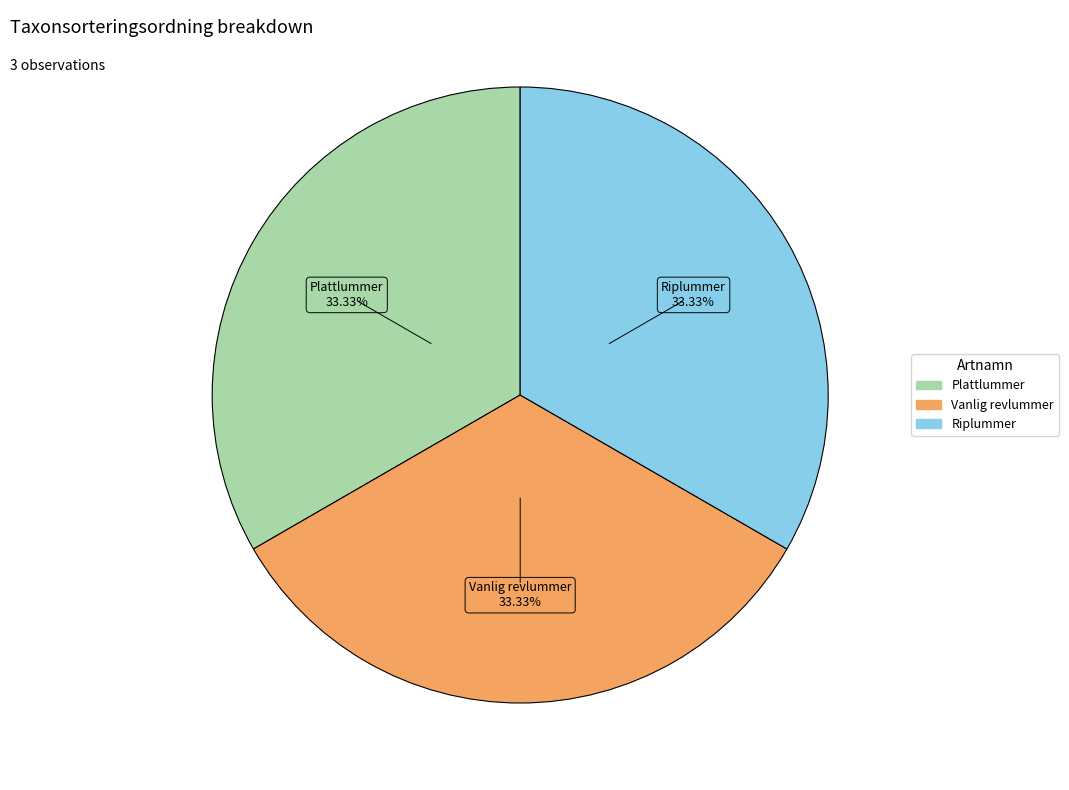

Does any single category account for the majority?

No